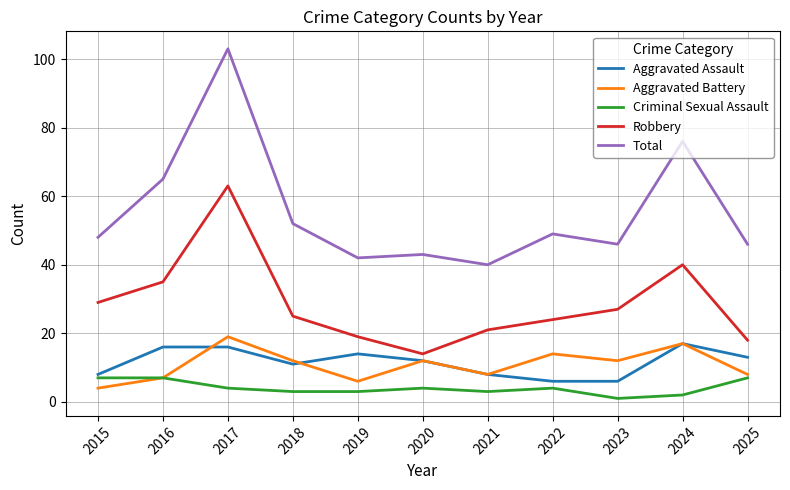

Which series has the largest range (max minus min)?

Total